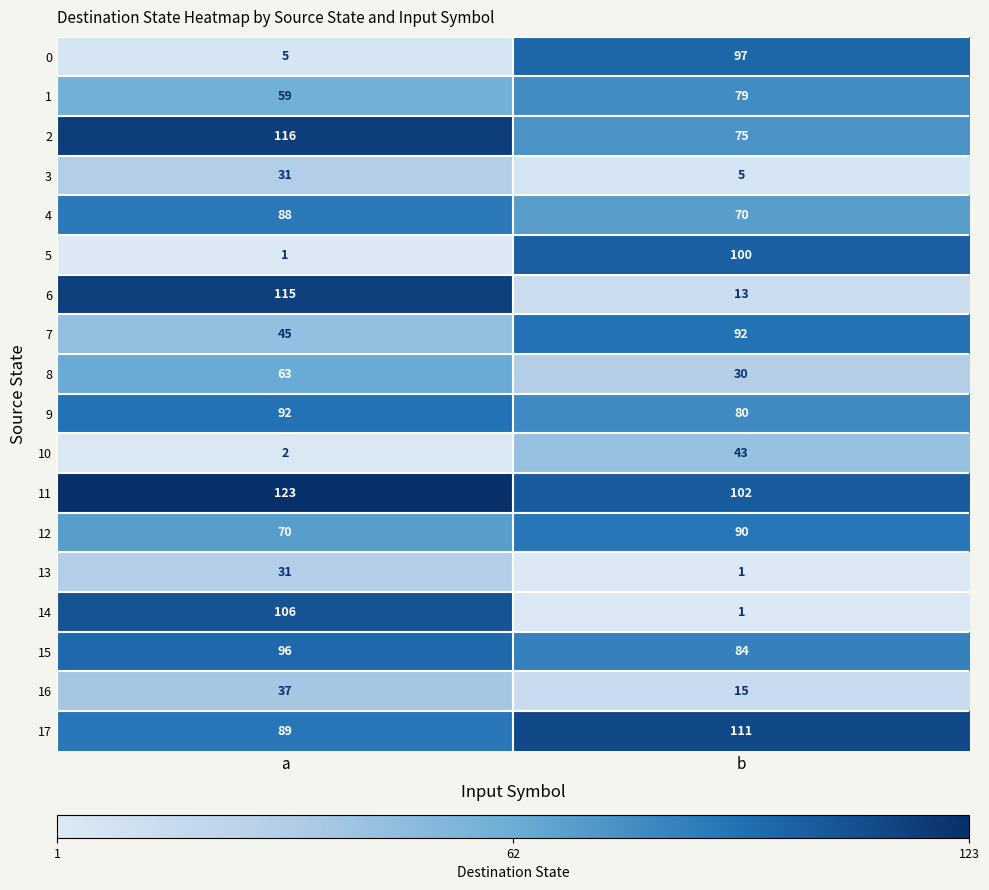

Which category has the highest value across all series?

a